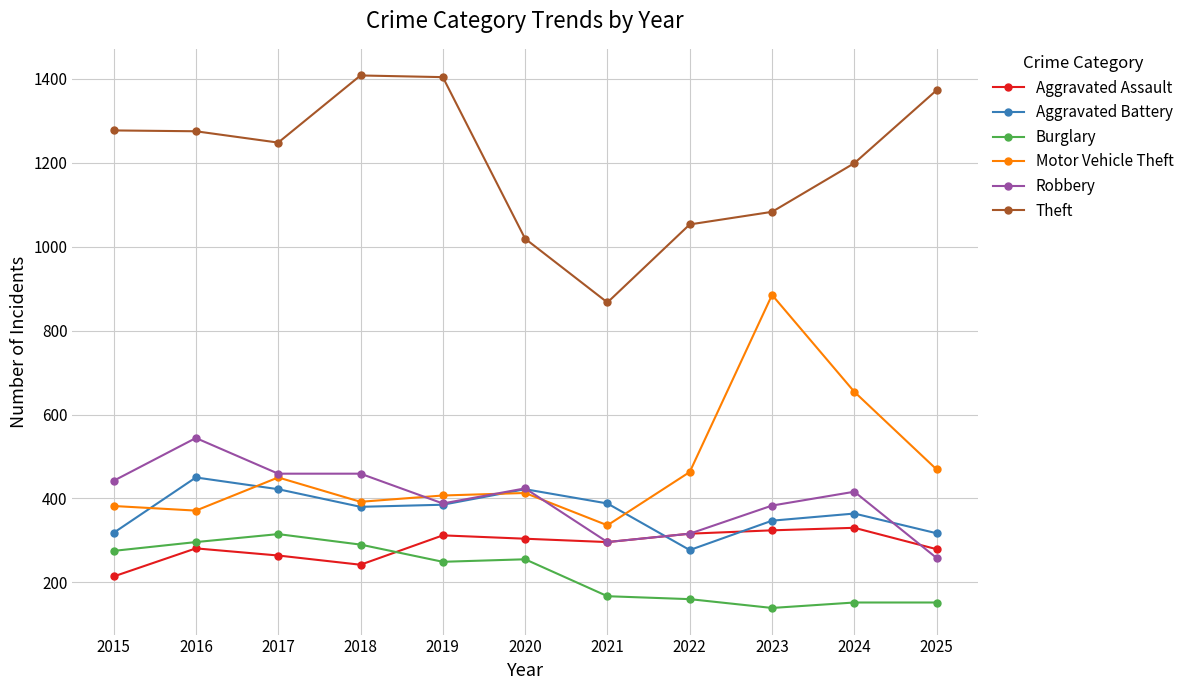

At how many categories does at least one series exceed 848?

11